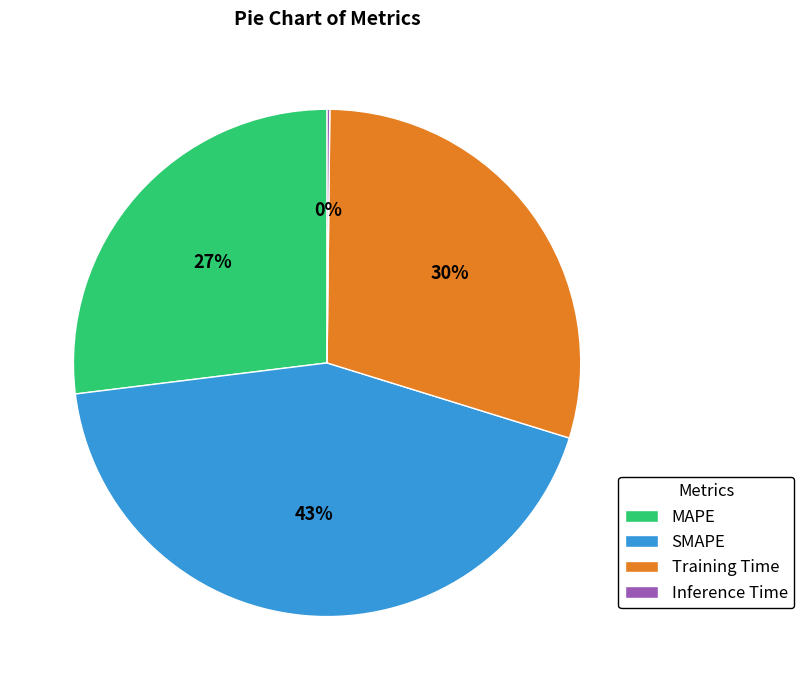

To the nearest percent, what is the average slice percentage?

25%